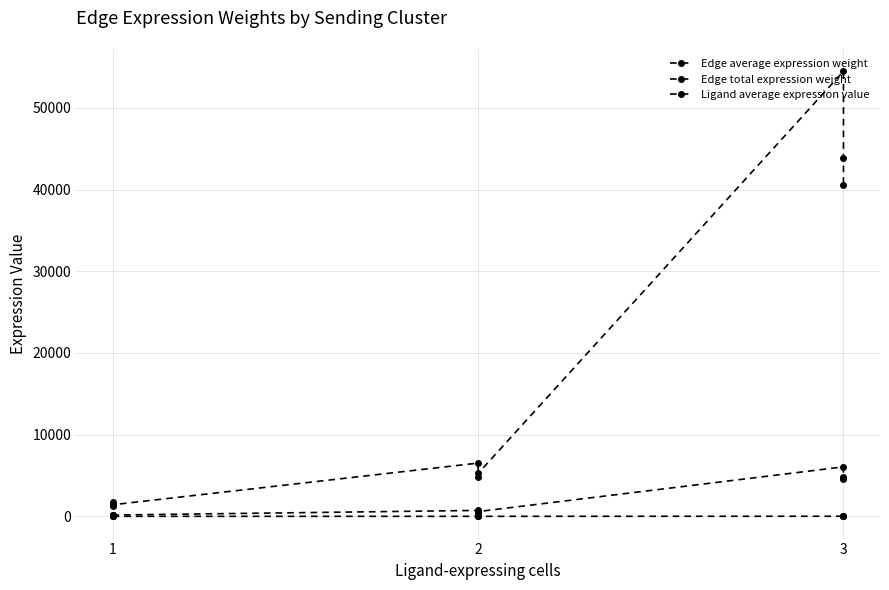

Does the chart have visible grid lines?

Yes